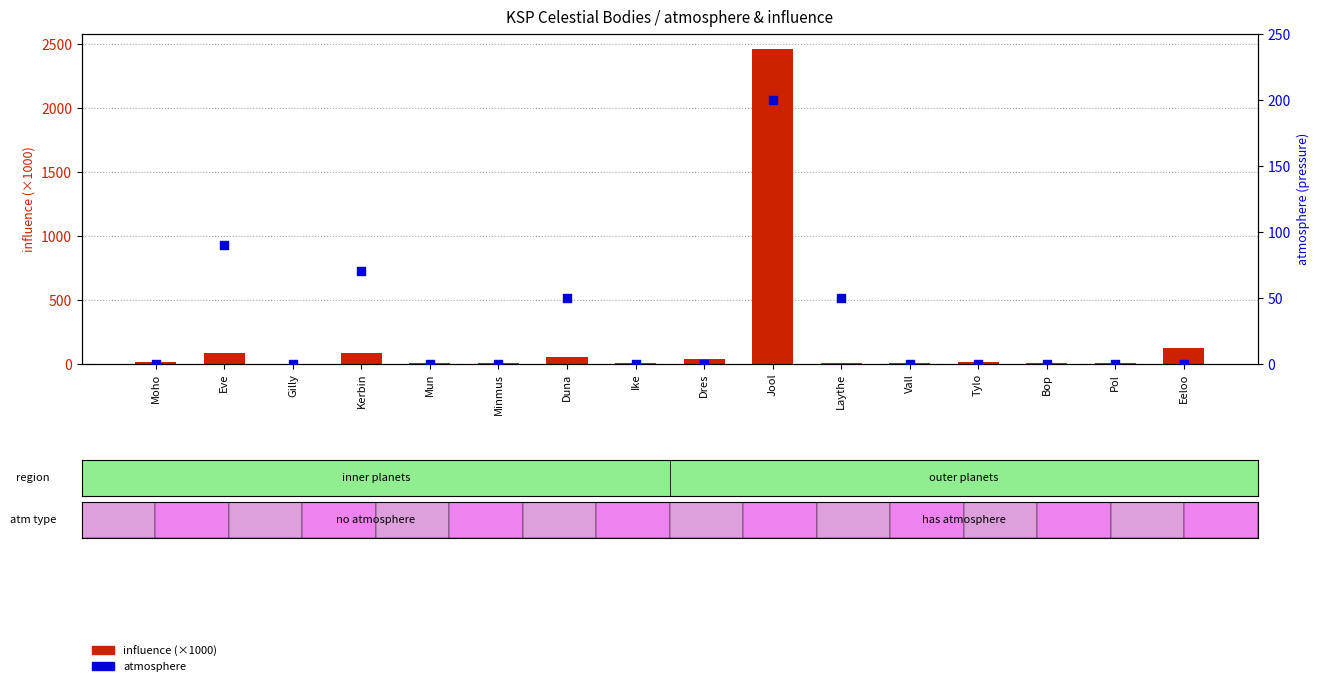

Which series has the widest spread of Y values?

influence (×1000)